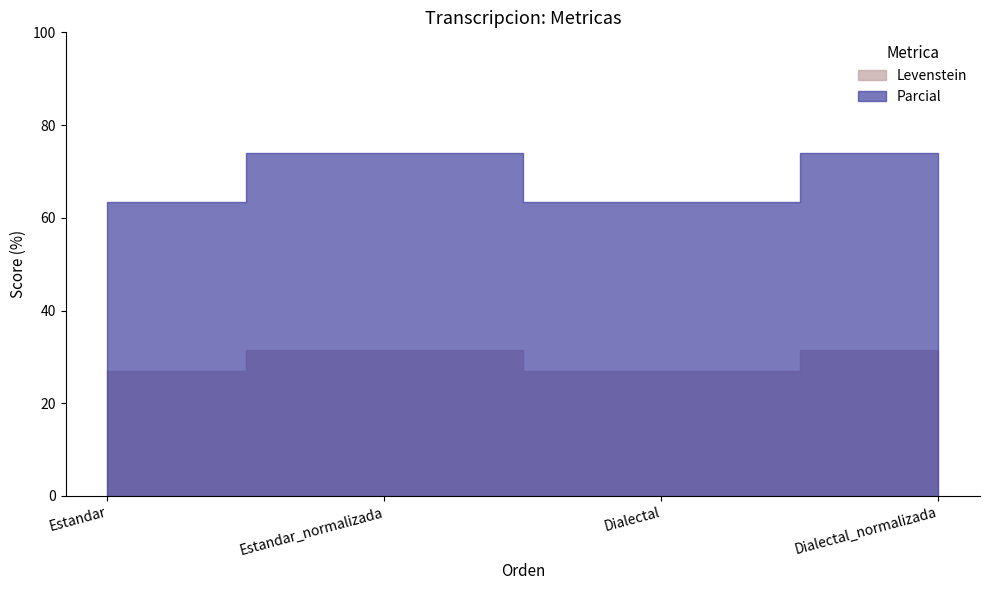

At which category does the chart reach its peak across all series?

Estandar_normalizada